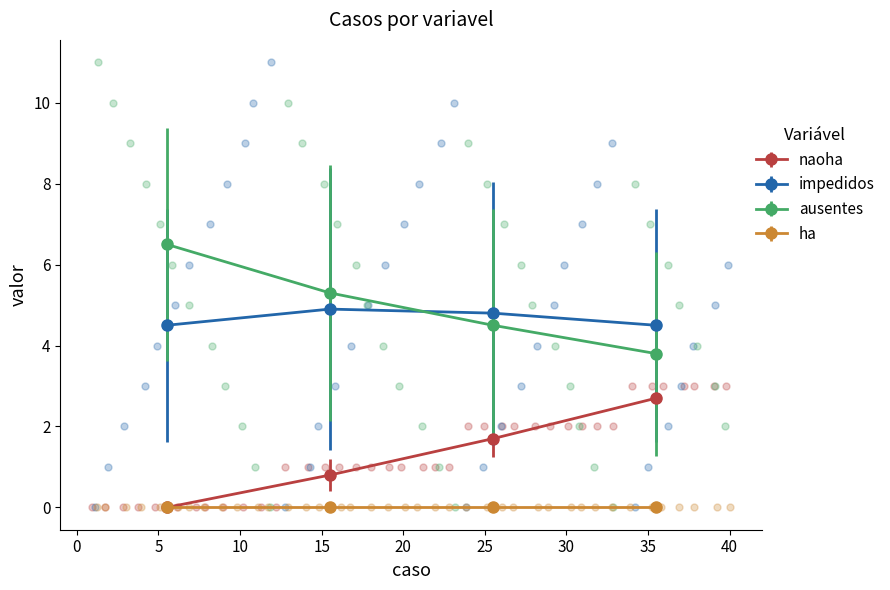

Which series reaches the minimum Y coordinate?

naoha